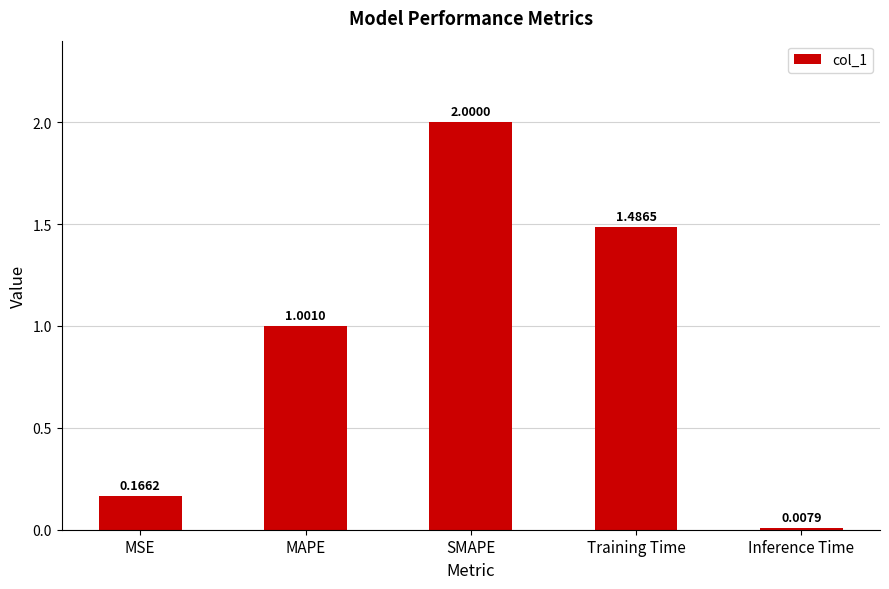

Where does the data first go above 1?

MAPE